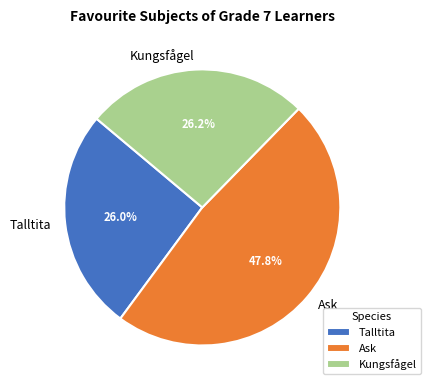

To the nearest percent, what is the difference between the Ask and Talltita slice percentages?

22%